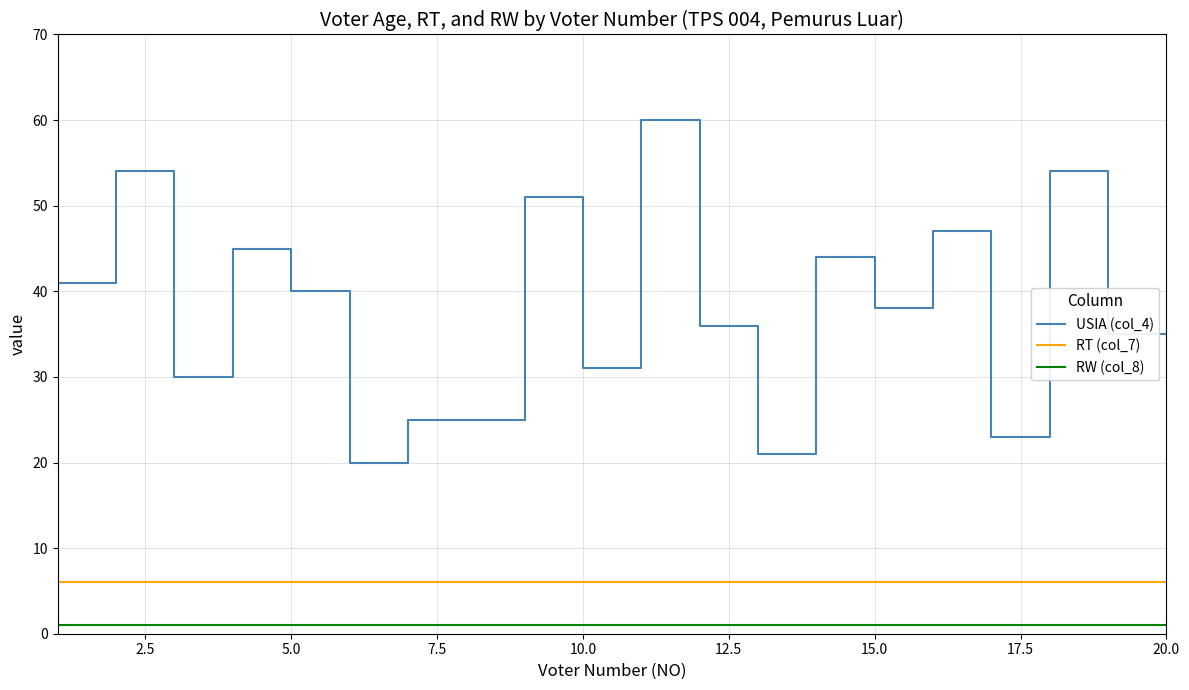

What is the difference between the maximum and minimum values in the USIA (col_4) series?

40